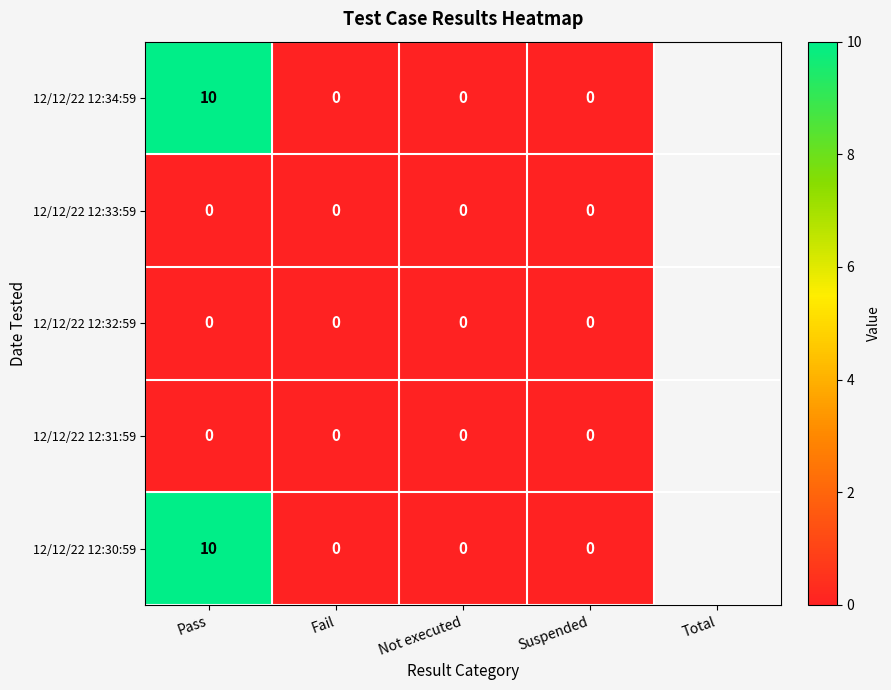

What is the sum of all 12/12/22 12:34:59 values?

10